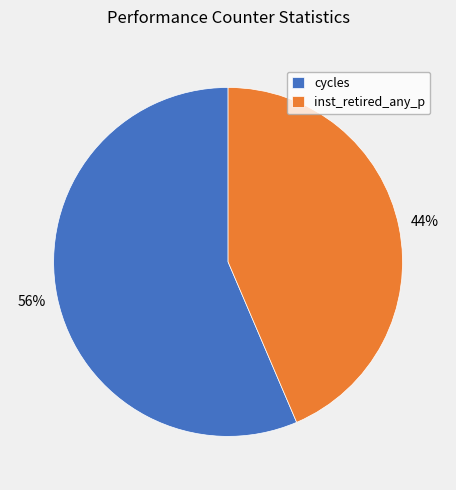

To the nearest percent, what percentage of the pie is inst_retired_any_p?

44%